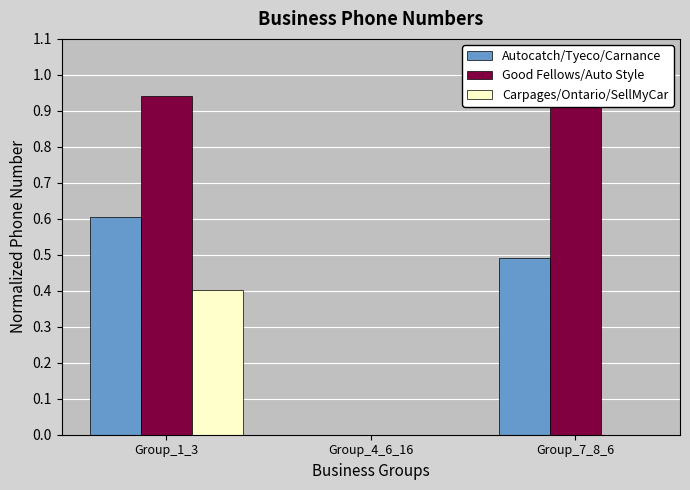

How many data points in Carpages/Ontario/SellMyCar are above 0?

2